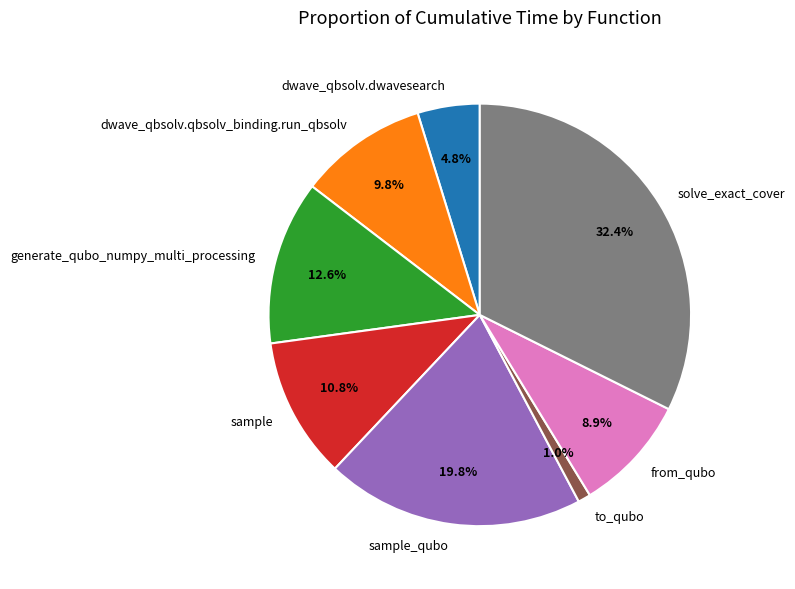

Which category has the smallest portion of the pie?

to_qubo